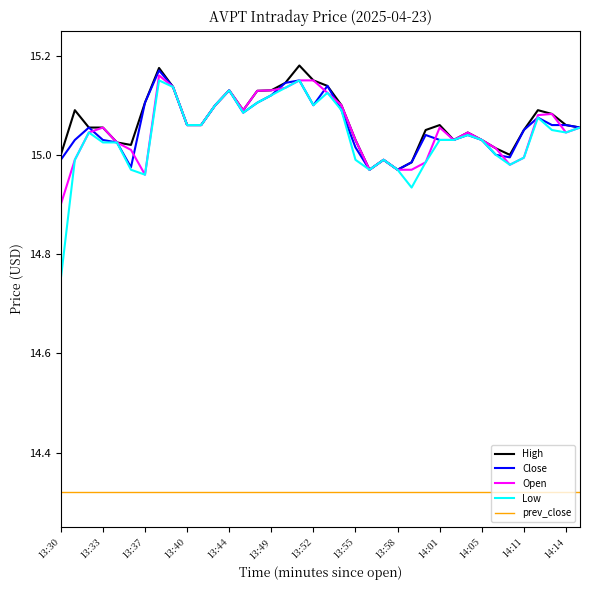

Which series has the widest spread of values?

Low